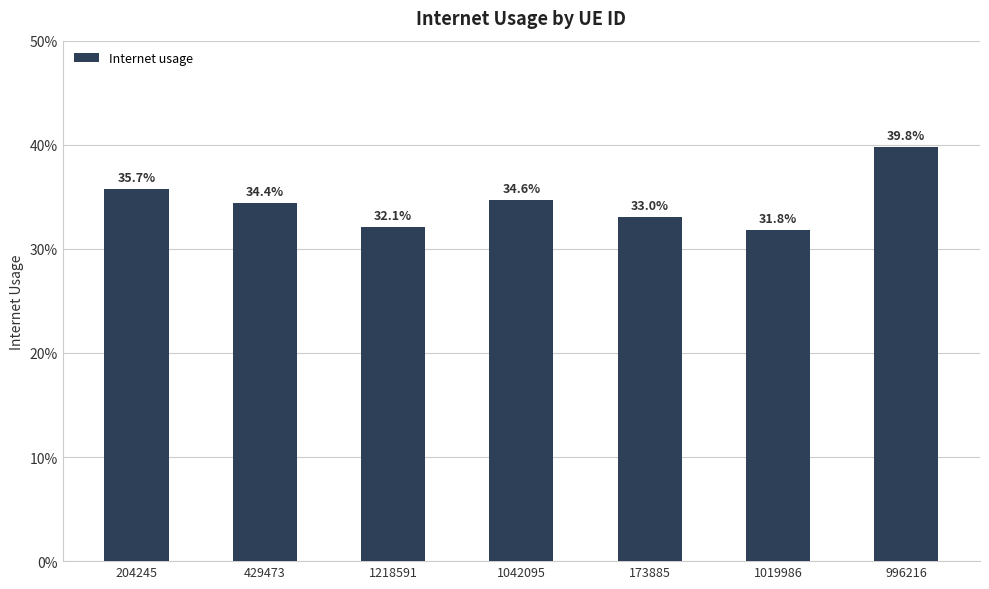

What is the label of the 1st bar from the right?

996216